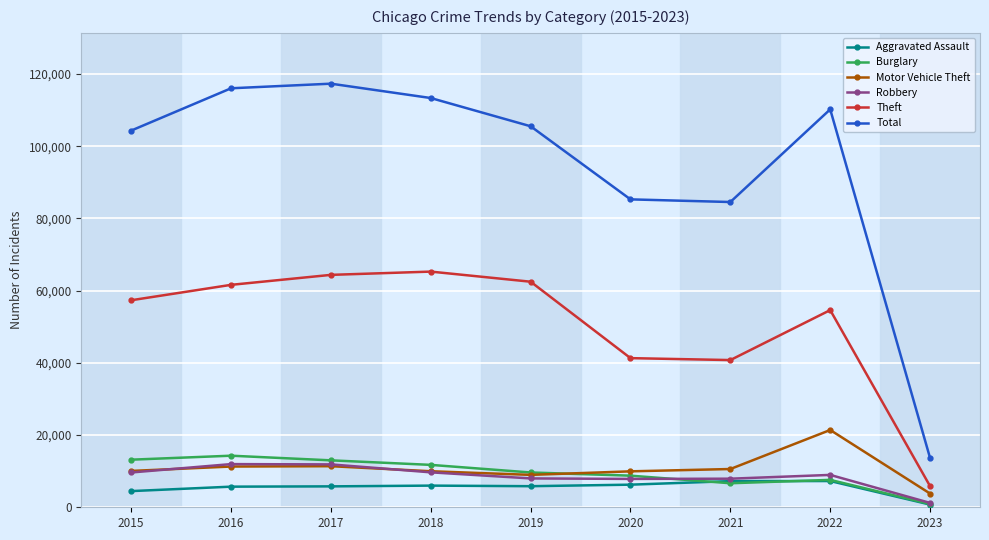

What is the difference between the maximum and minimum values in the Burglary series?

13392